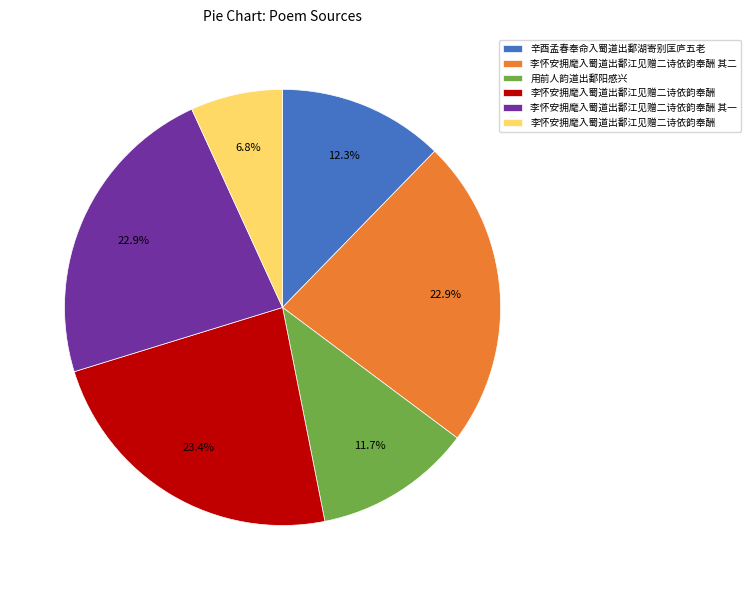

Is there any slice that represents more than half of the pie?

No